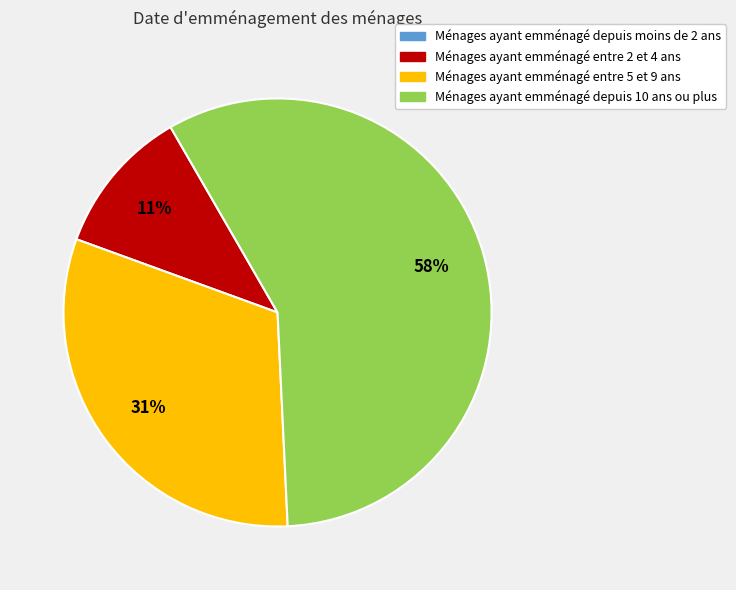

How many segments does this pie chart have?

3